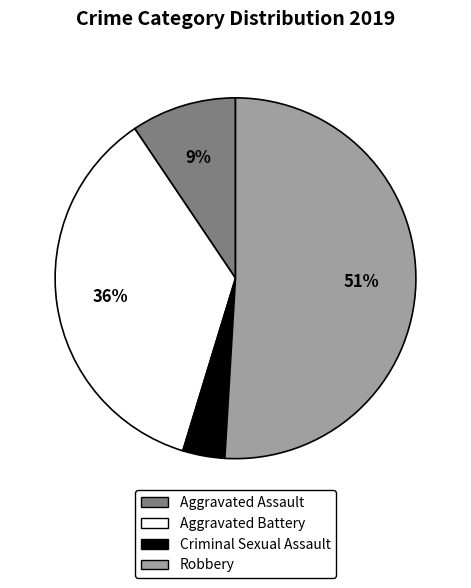

What percentage is the Criminal Sexual Assault slice, to the nearest percent?

4%